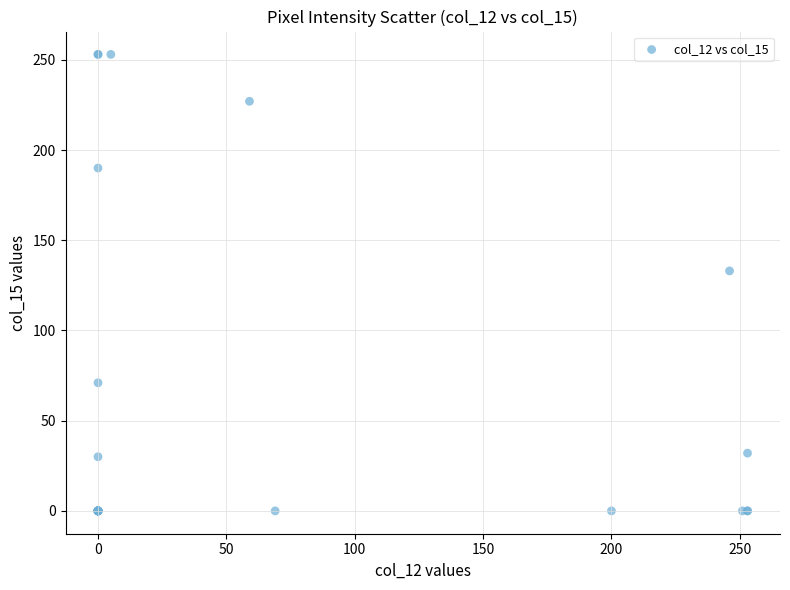

What Y value in the scatter plot is closest to 126?

133